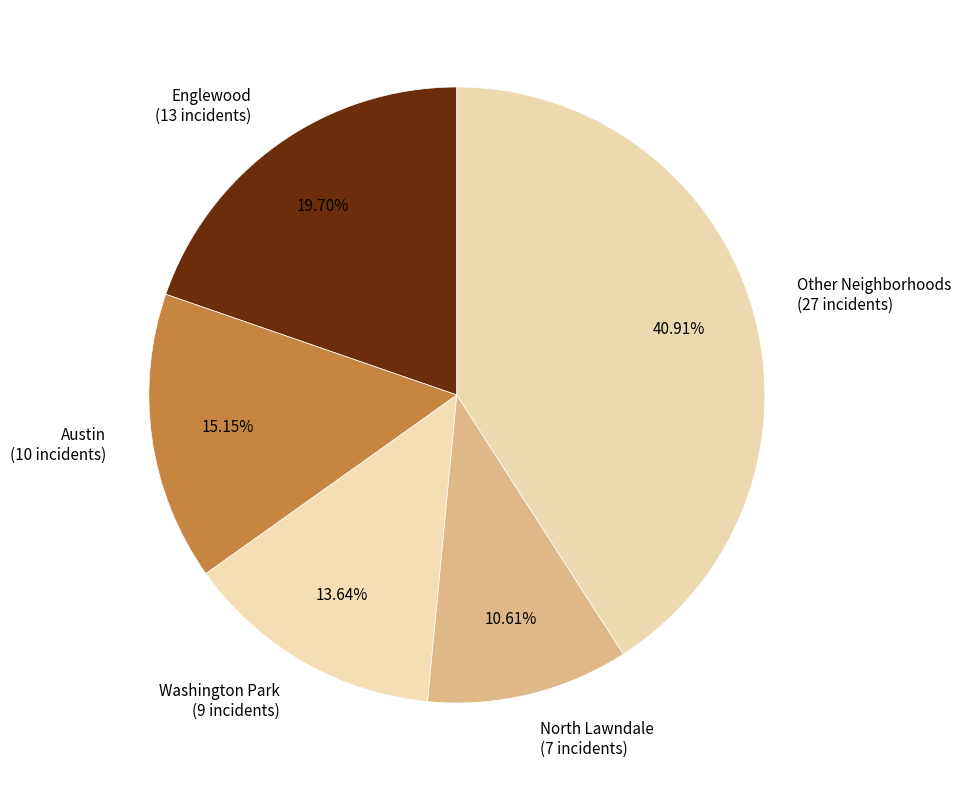

True or false: Englewood accounts for 27% of the total.

False